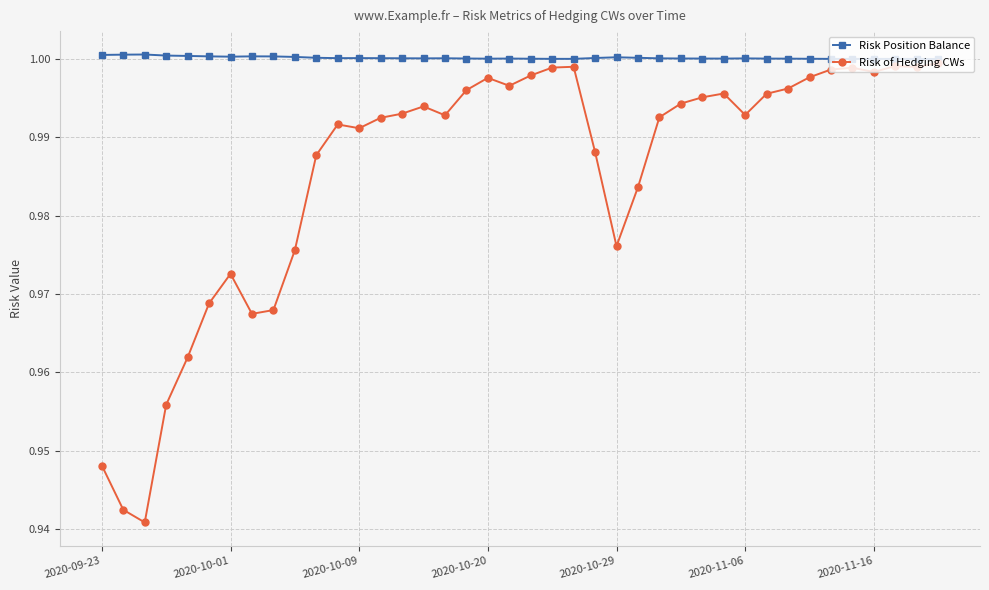

Which series has the widest spread of values?

Risk of Hedging CWs